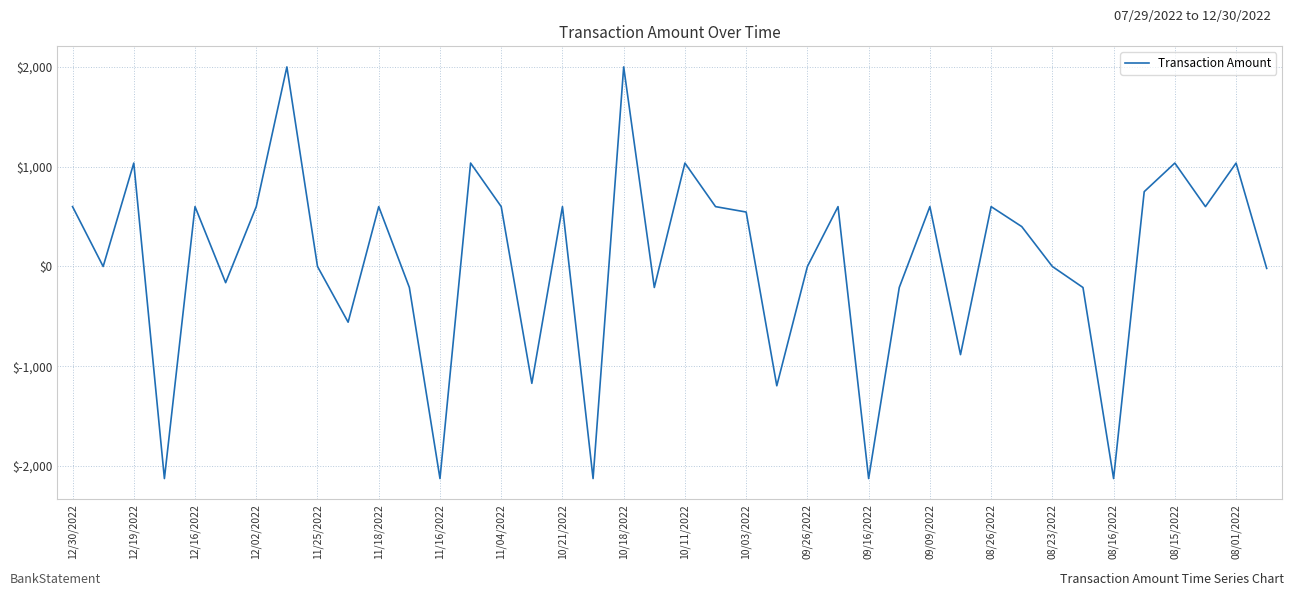

What is the minimum value shown in the chart?

-2125.0